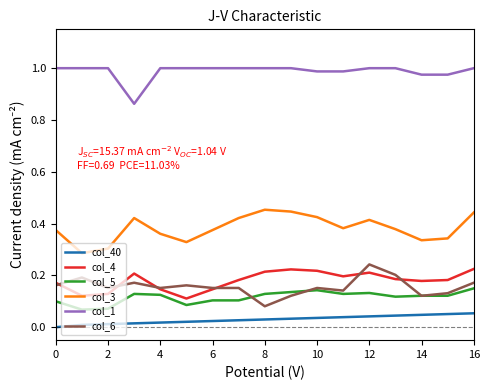

True or false: col_40 and col_4 cross at least once.

False